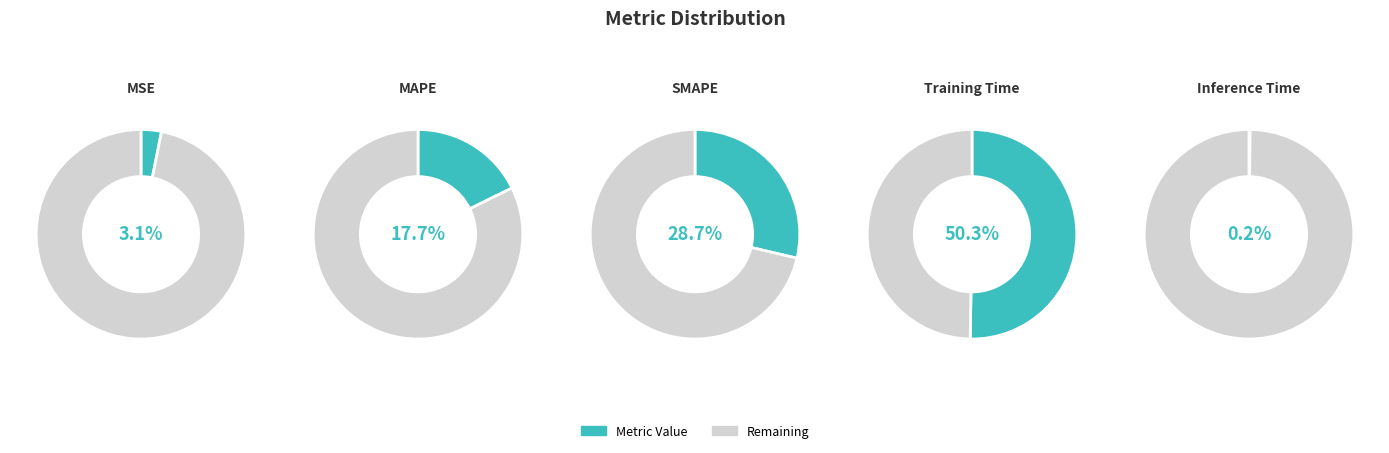

How many slices are in this pie chart?

5